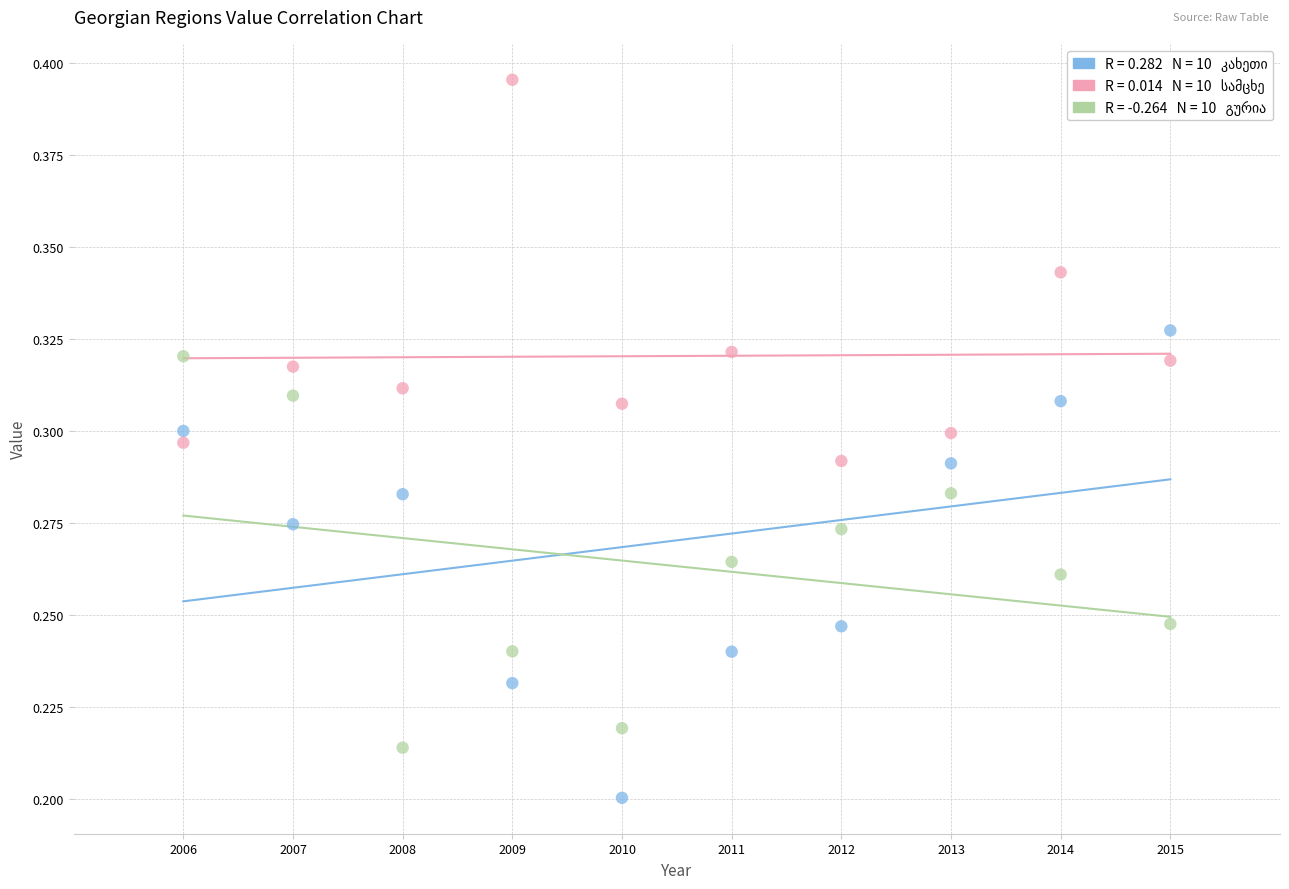

Across all data points, what is the range of X values (max minus min)?

9.0